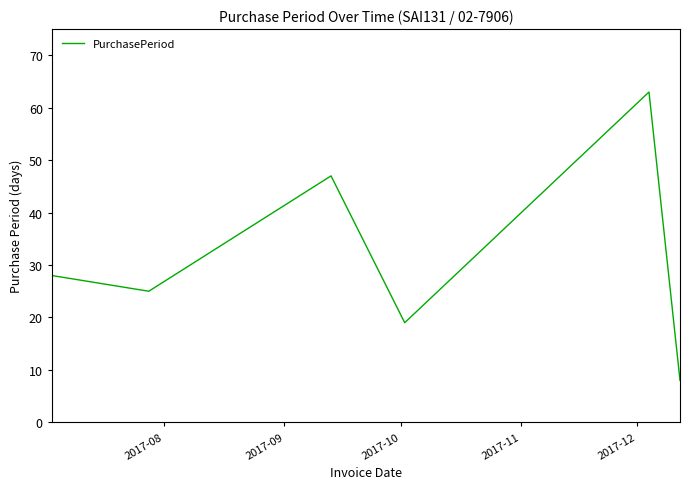

What is the maximum value shown in the chart?

63